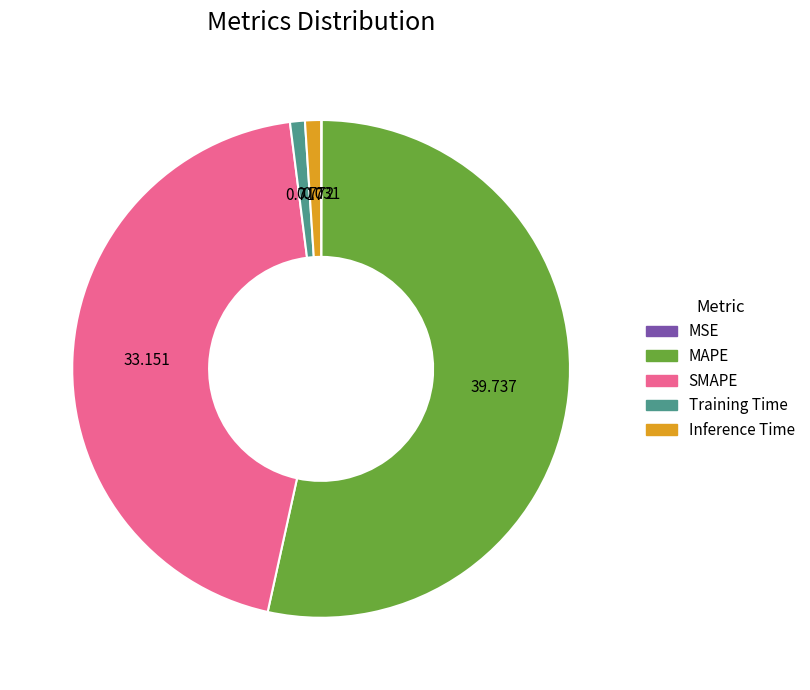

Which category has the biggest portion of the pie?

MAPE